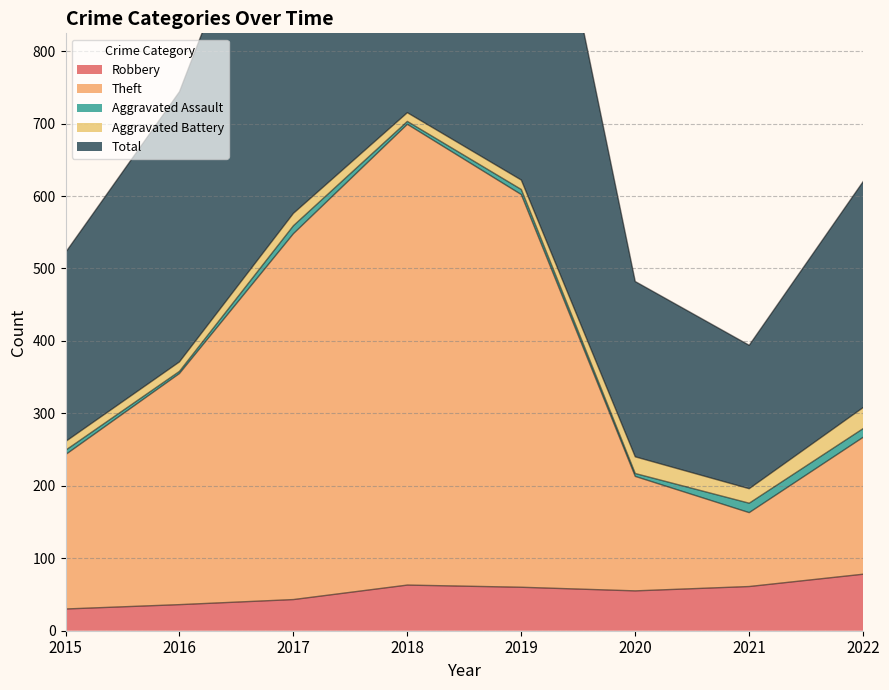

What is the minimum value shown in the chart?

30